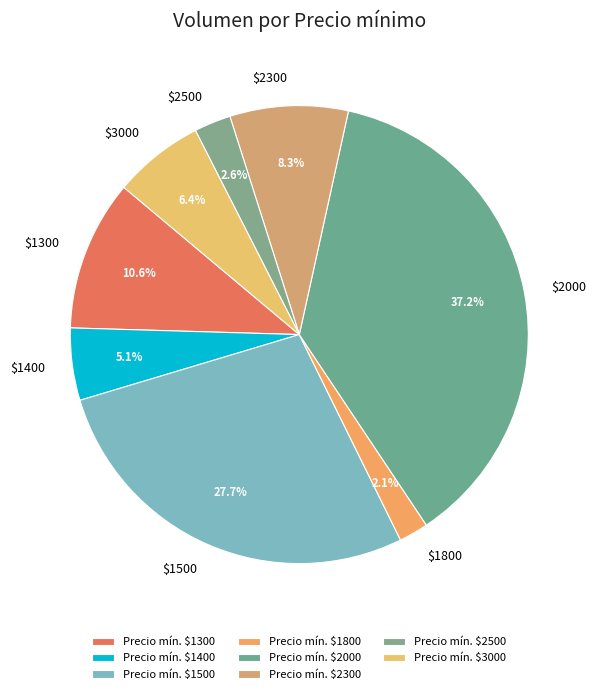

What portion of the pie excludes $1400?

94.9%